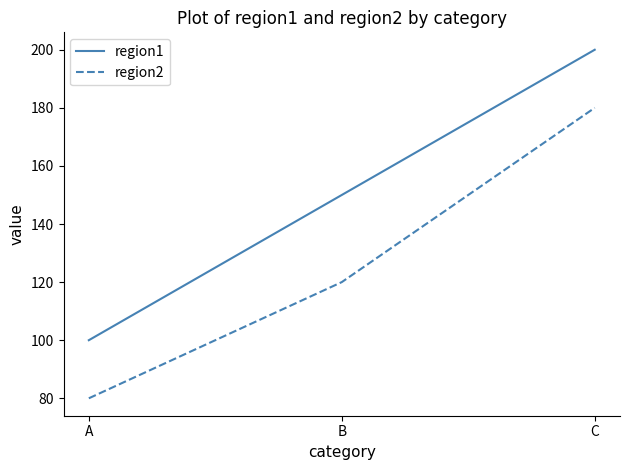

Reading left to right, extract all data points from this chart.

region1: A=100	B=150	C=200
region2: A=80	B=120	C=180